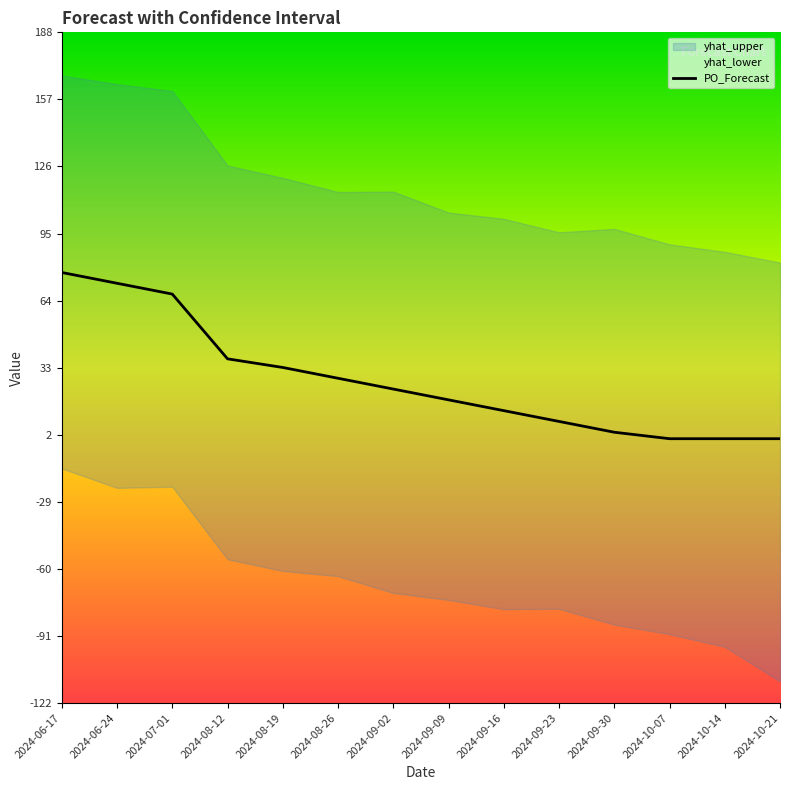

The chart shows a value of 0 at 2024-10-14. True or false?

True